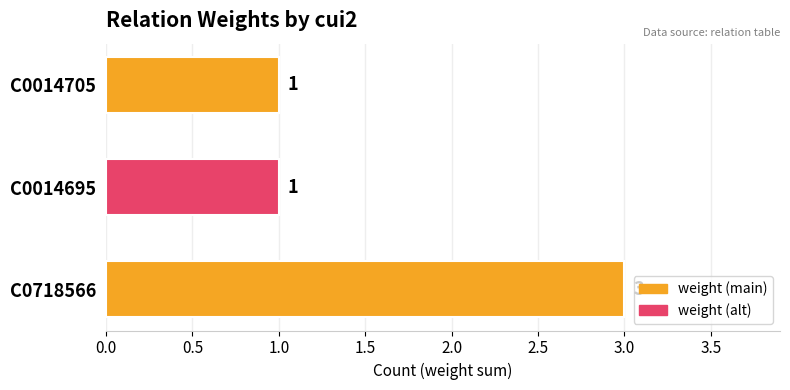

Which has a higher value, C0718566 or C0014695?

C0718566